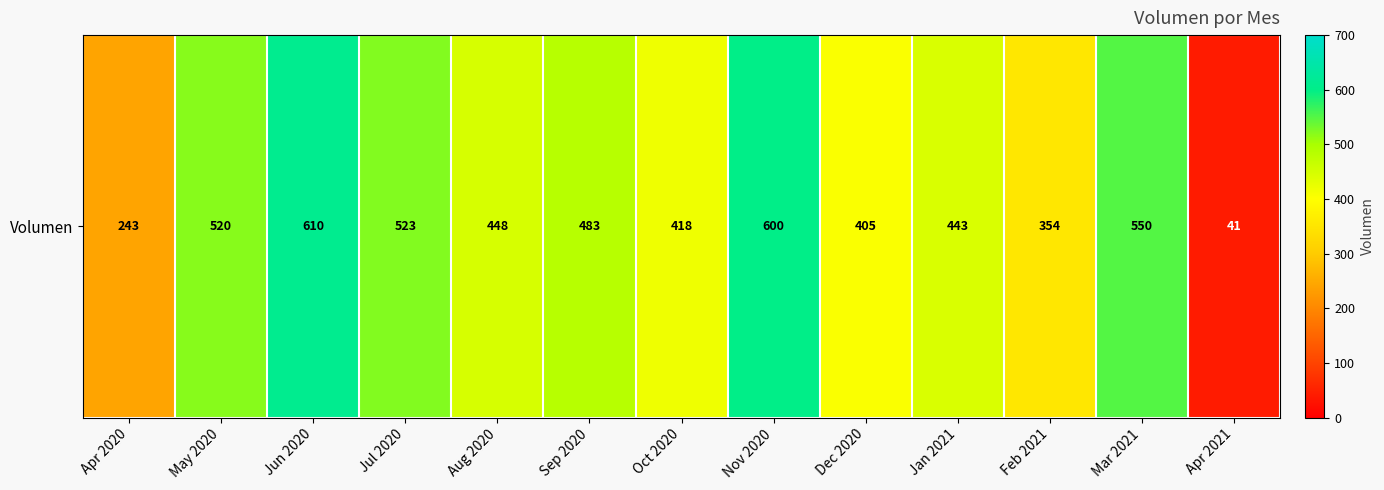

At which label does the data first exceed 448?

May 2020